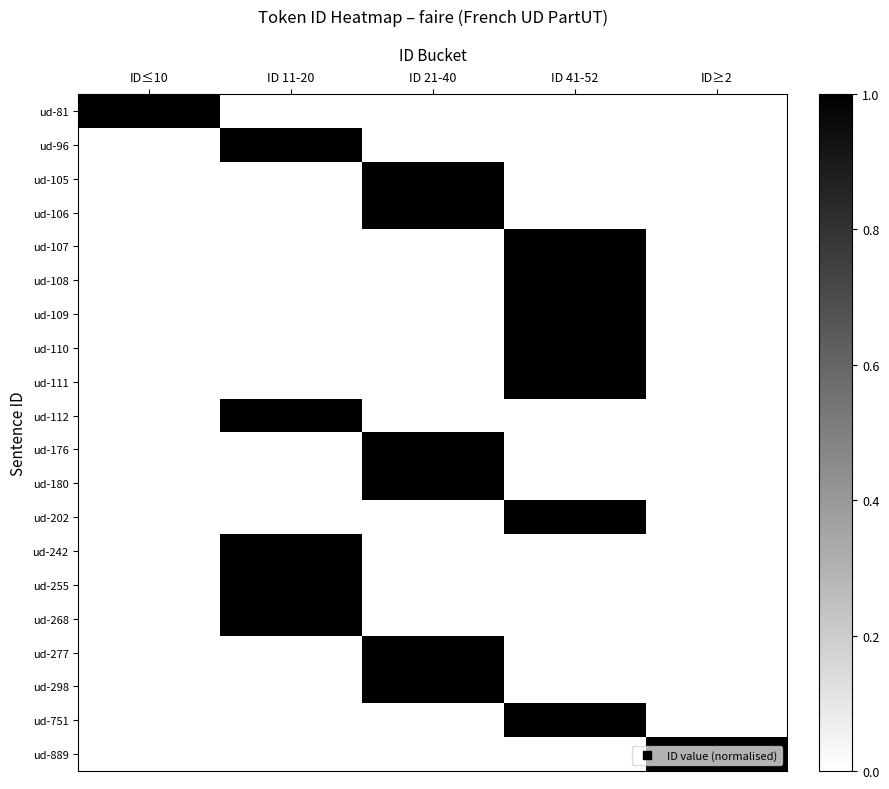

At which category is the sum across all series the highest?

ID 41-52